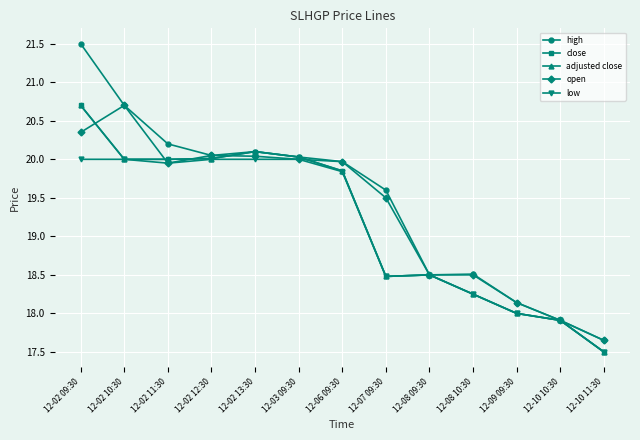

What is the average value of the close series?

19.2